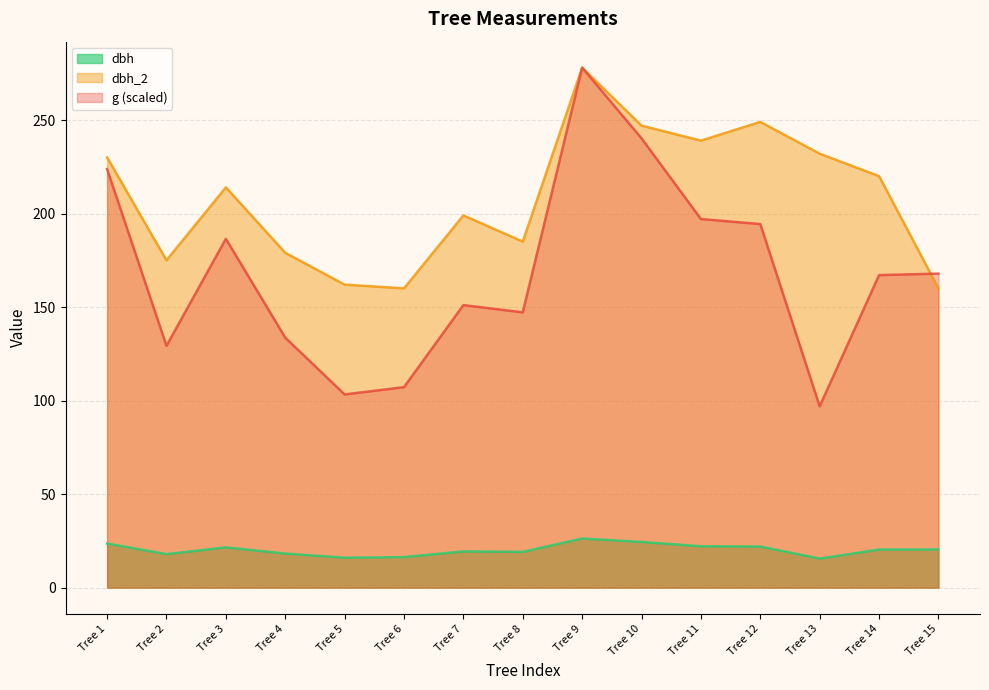

At which category is the sum across all series the highest?

Tree 9